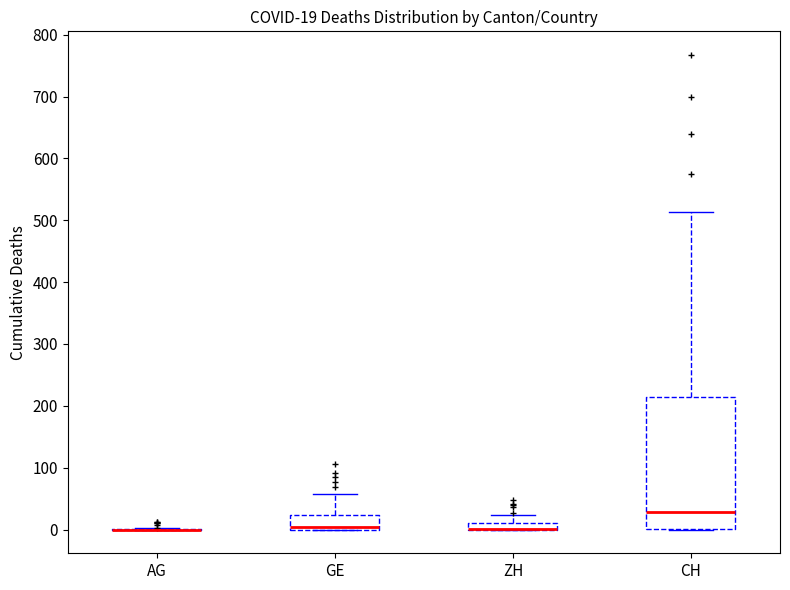

Comparing the boxes themselves (not the whiskers), which one is the tallest?

CH